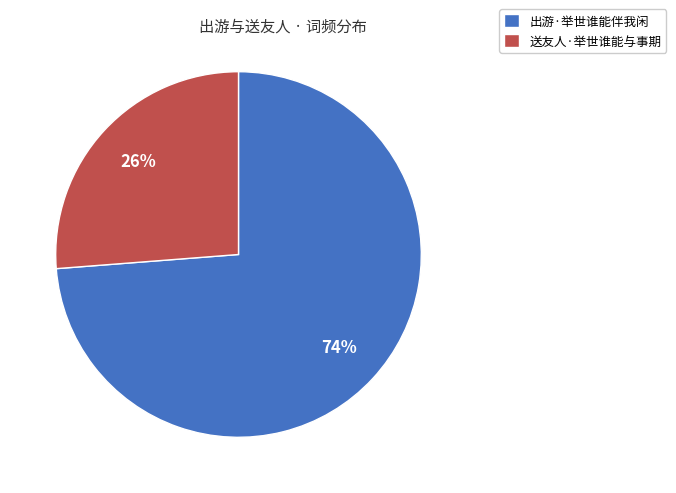

Is it true that 出游·举世谁能伴我闲 is 74% of the pie?

True